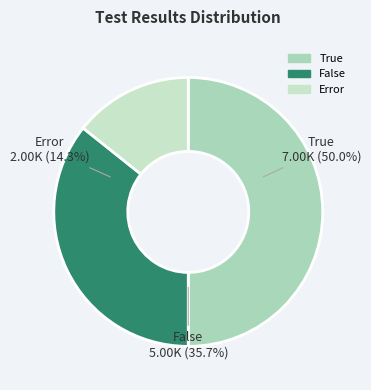

Count the number of slices in the pie.

3